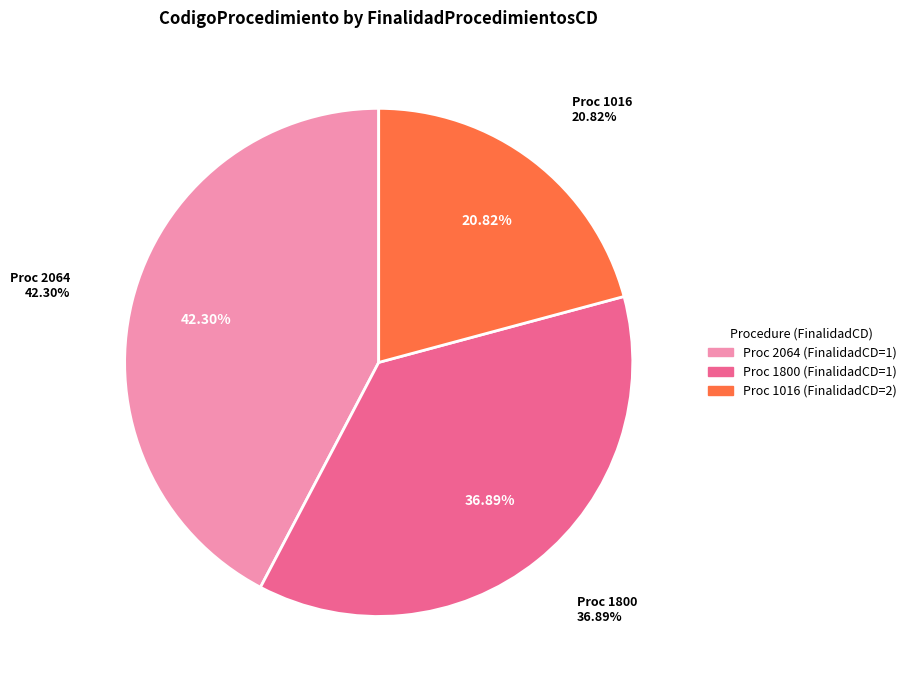

How many segments does this pie chart have?

3